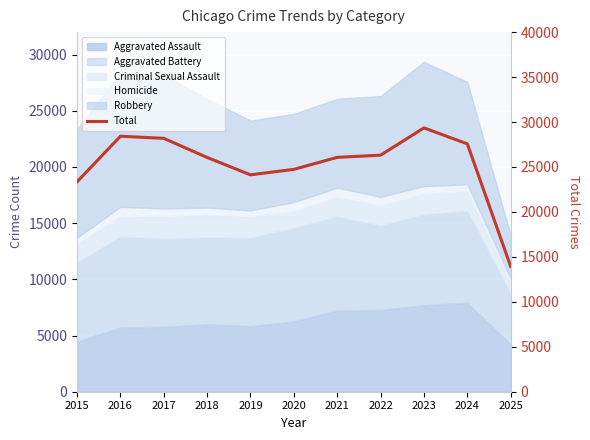

Reading right to left, what are all the values shown in this chart?

2025=13930	2024=27571	2023=29346	2022=26310	2021=26070	2020=24733	2019=24125	2018=26059	2017=28185	2016=28415	2015=23345